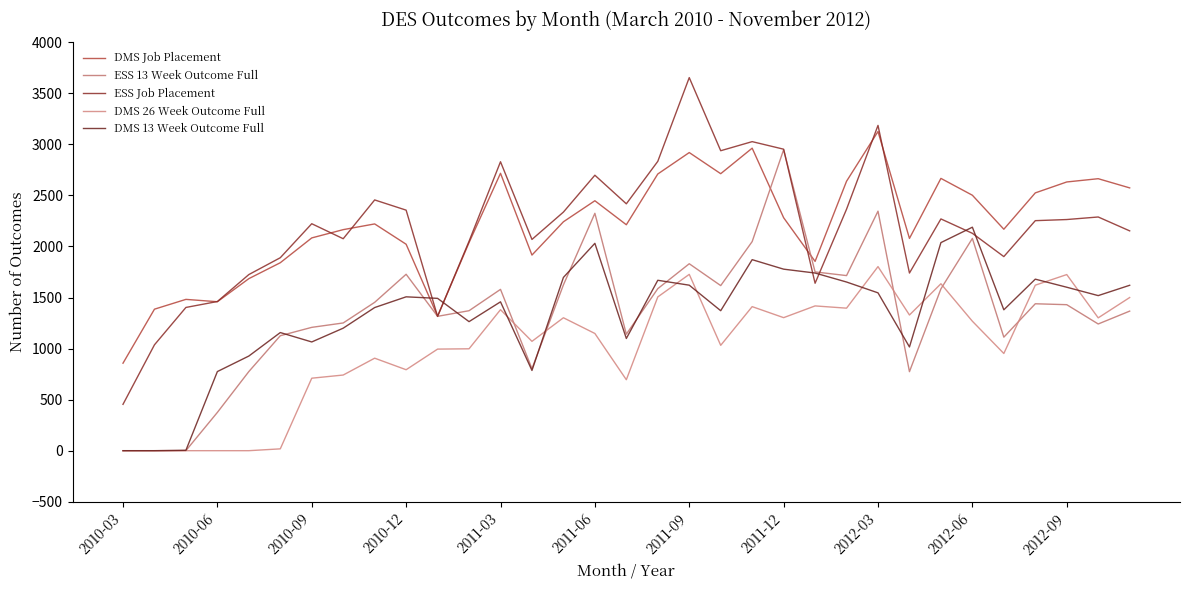

Reading left to right, list all the values displayed in this chart.

DMS Job Placement: 857	1386	1482	1459	1685	1841	2084	2165	2221	2022	1318	2038	2717	1916	2242	2448	2213	2710	2920	2713	2963	2282	1854	2639	3126	2079	2667	2502	2169	2525	2632	2664	2574
ESS 13 Week Outcome Full: 0	0	1	375	775	1126	1208	1251	1453	1728	1316	1371	1580	803	1624	2325	1141	1587	1831	1617	2048	2948	1751	1715	2346	774	1585	2079	1112	1439	1430	1241	1367
ESS Job Placement: 454	1037	1403	1461	1725	1890	2223	2076	2456	2356	1315	2051	2830	2069	2337	2698	2418	2834	3654	2938	3027	2953	1640	2365	3186	1740	2270	2129	1901	2253	2264	2289	2153
DMS 26 Week Outcome Full: 0	0	0	0	0	18	710	741	906	793	995	998	1381	1071	1302	1148	695	1506	1727	1032	1411	1303	1418	1396	1803	1329	1635	1268	952	1621	1725	1301	1500
DMS 13 Week Outcome Full: 0	0	4	775	927	1157	1065	1200	1402	1507	1492	1264	1458	786	1697	2031	1099	1669	1621	1371	1871	1778	1740	1652	1546	1016	2038	2189	1380	1680	1601	1519	1620